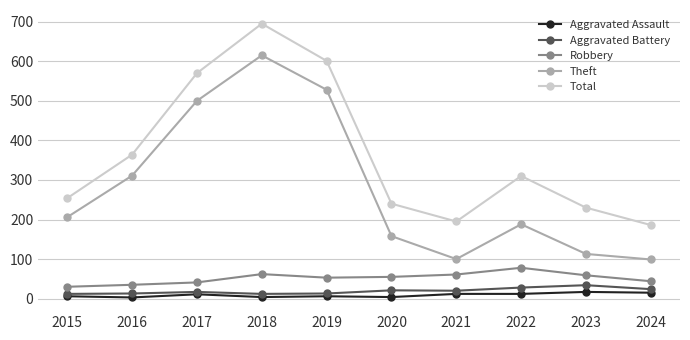

What is the lowest value of the Theft series?

99